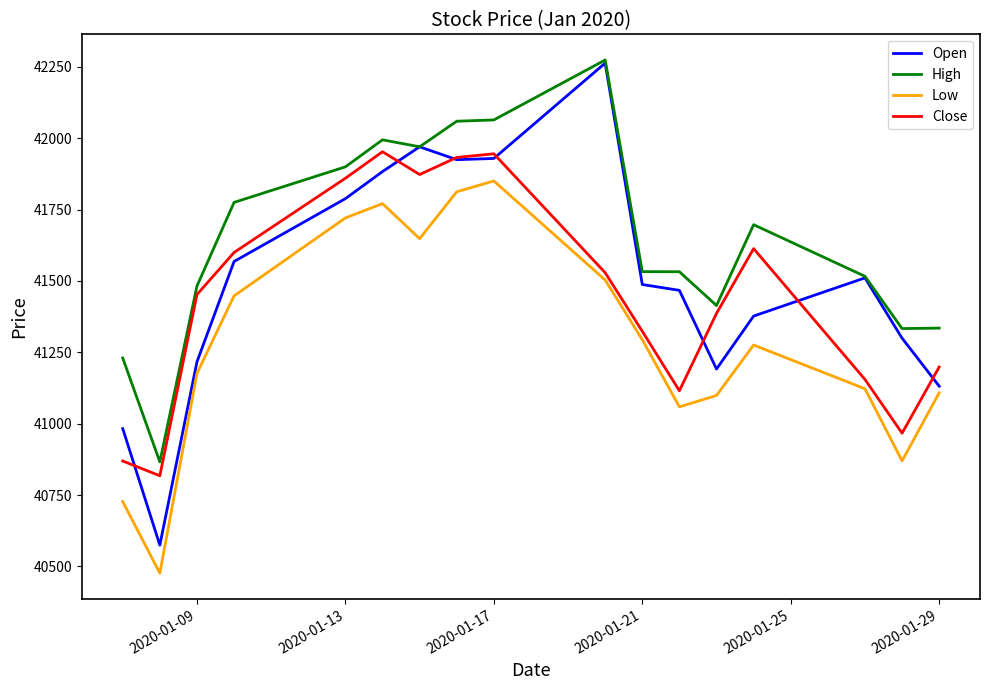

What is the sum of all Open values?

705565.8